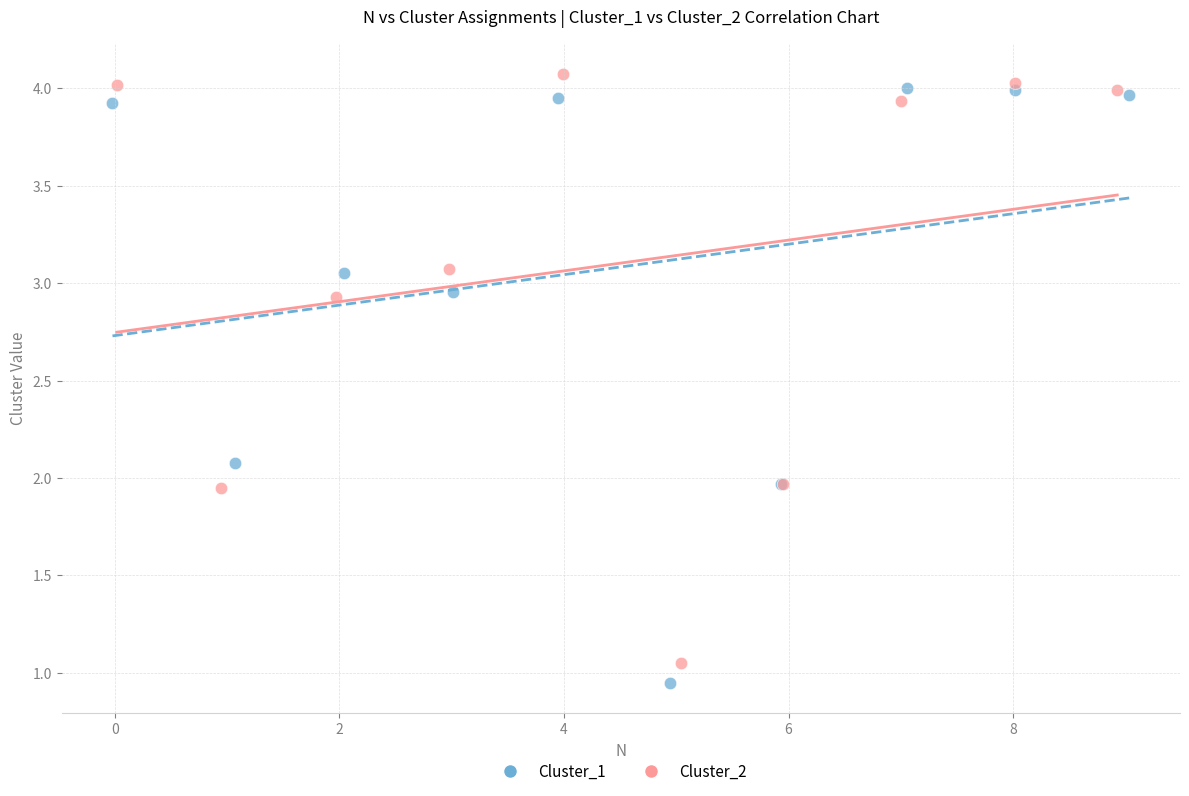

Which series has the largest Y range (max minus min)?

Cluster_1